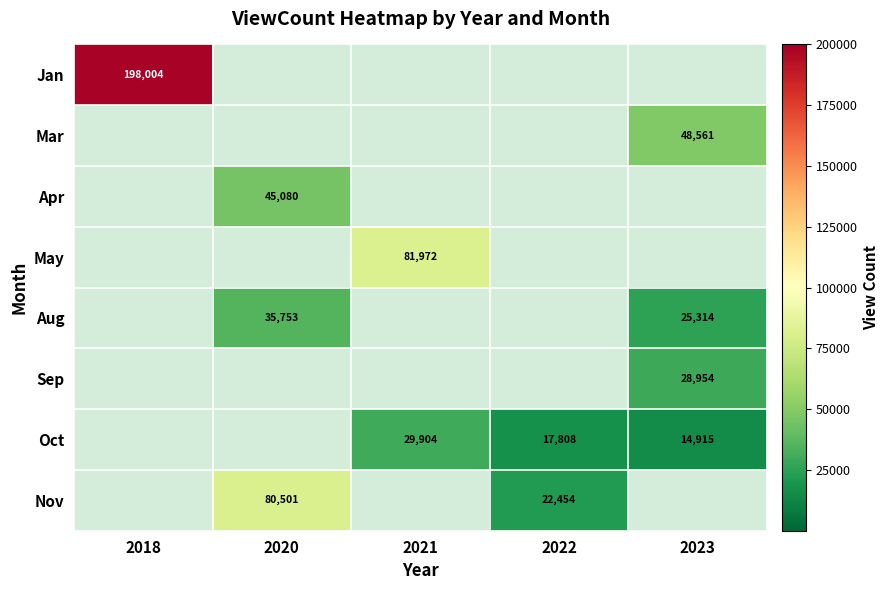

The value of Oct at 2022 is 11910. True or false?

False